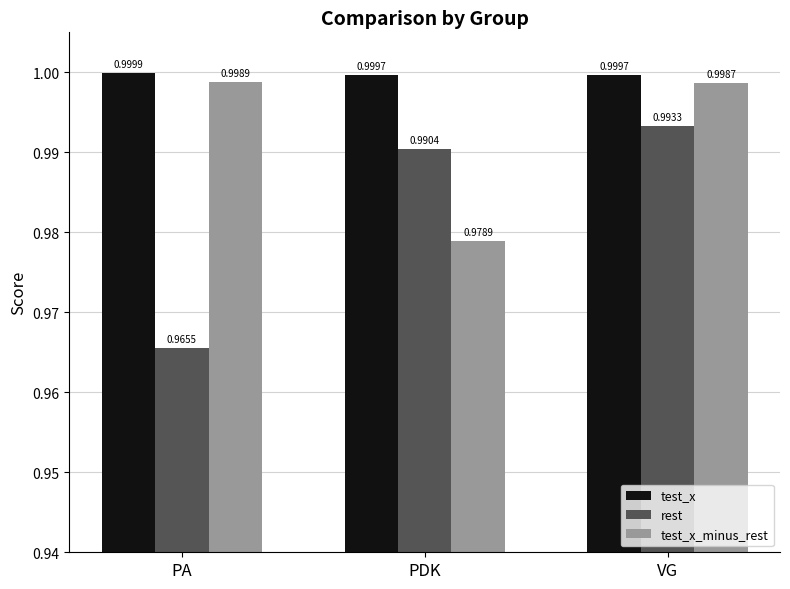

Does the chart contain stacked bars?

No